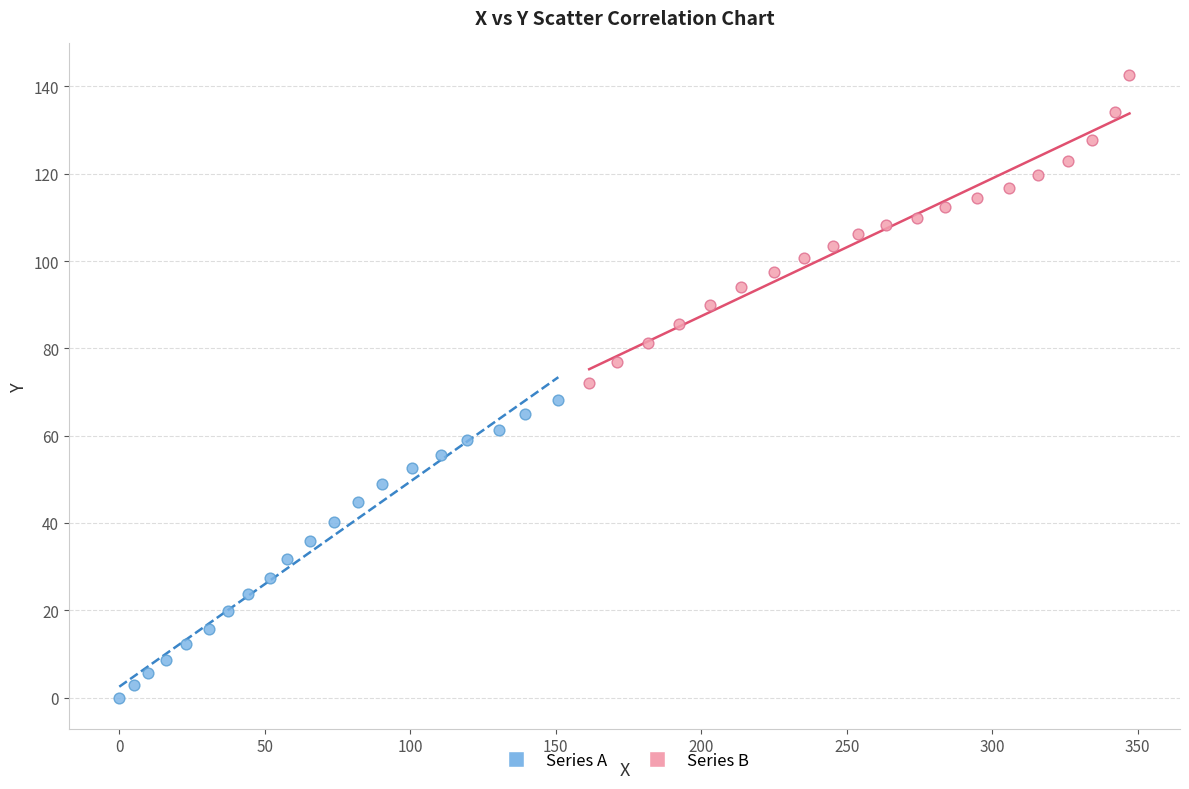

Which series reaches the maximum Y coordinate?

Series B